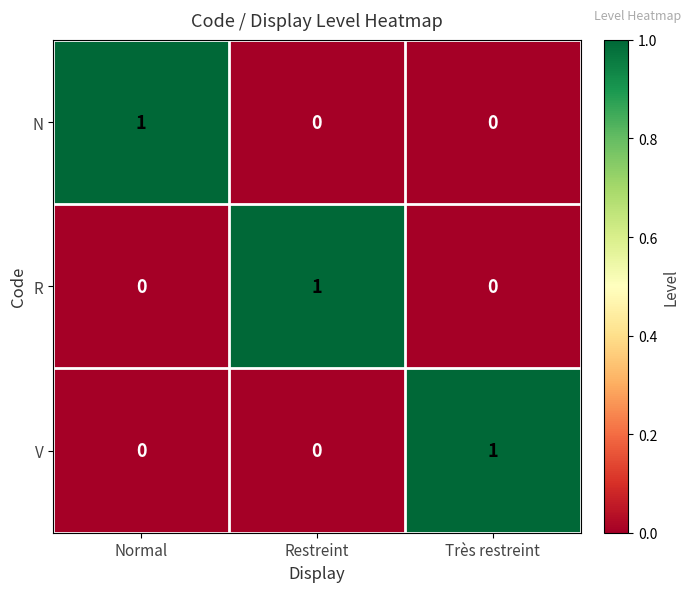

The value of R at Très restreint is 0. True or false?

True